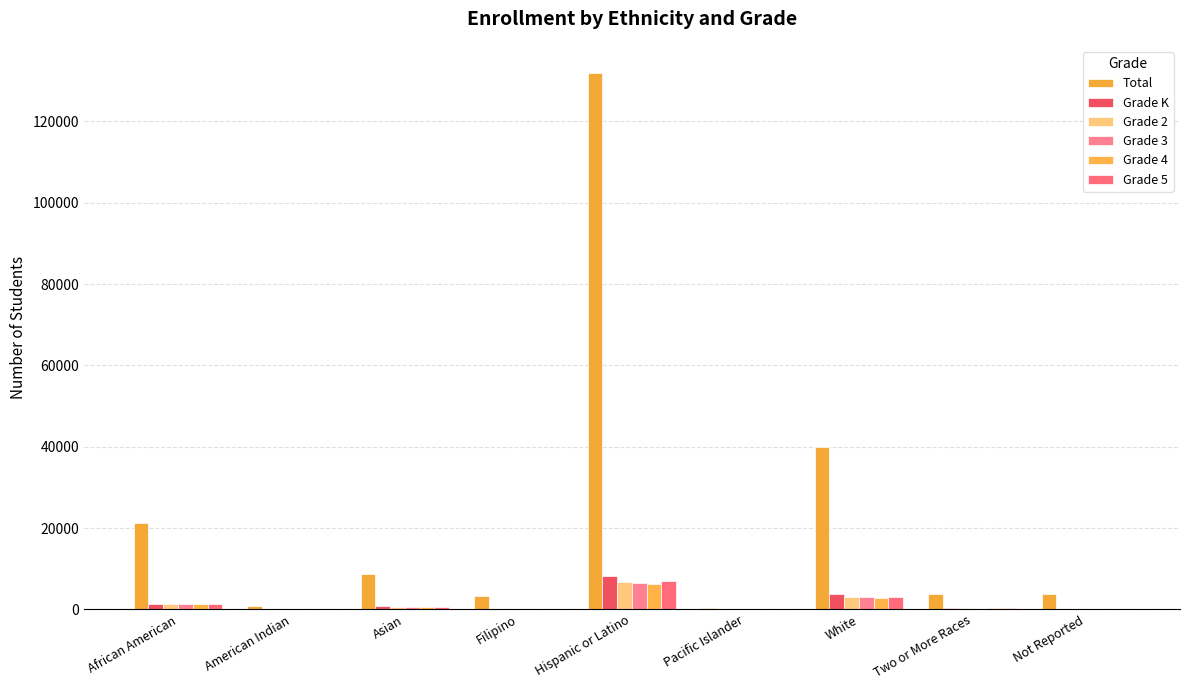

What is the difference between the highest and lowest values at Filipino?

3107